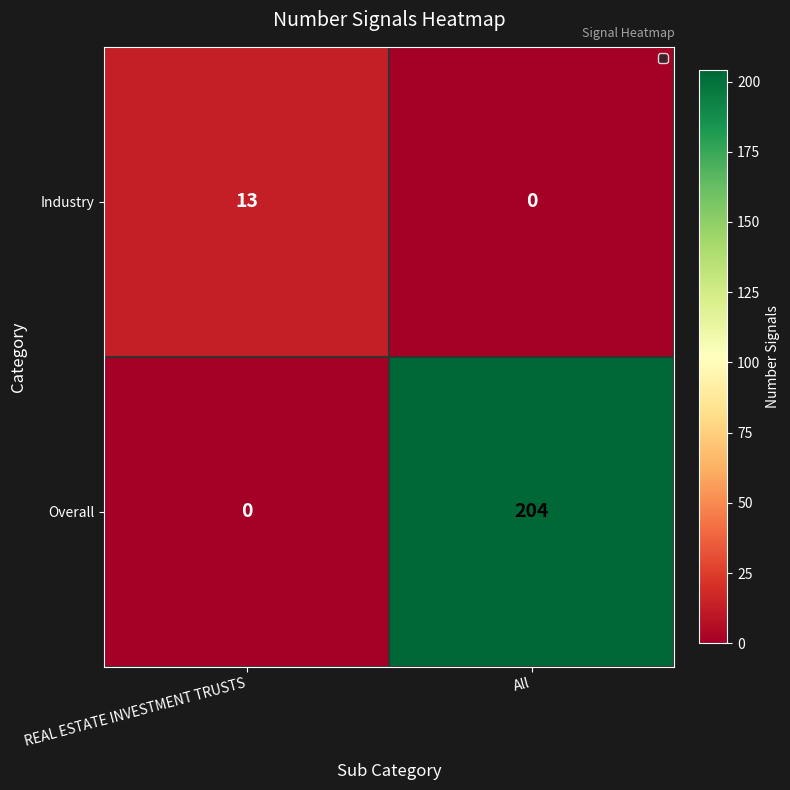

Read the Overall value at All, to the nearest 10.

200